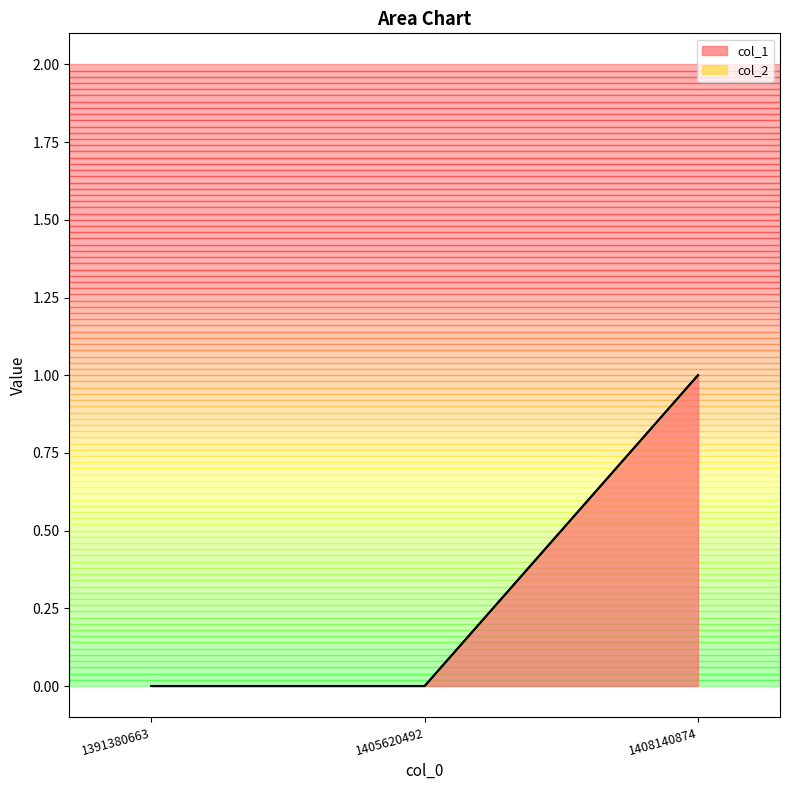

Which has a higher value, 1391380663 or 1408140874?

1408140874